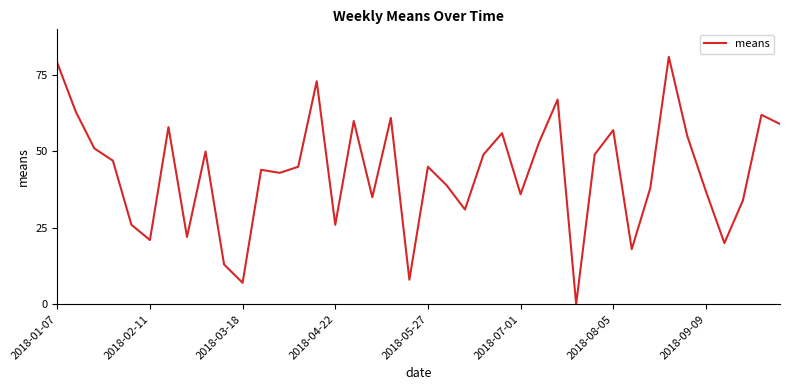

What is the difference between the second highest and minimum values?

79